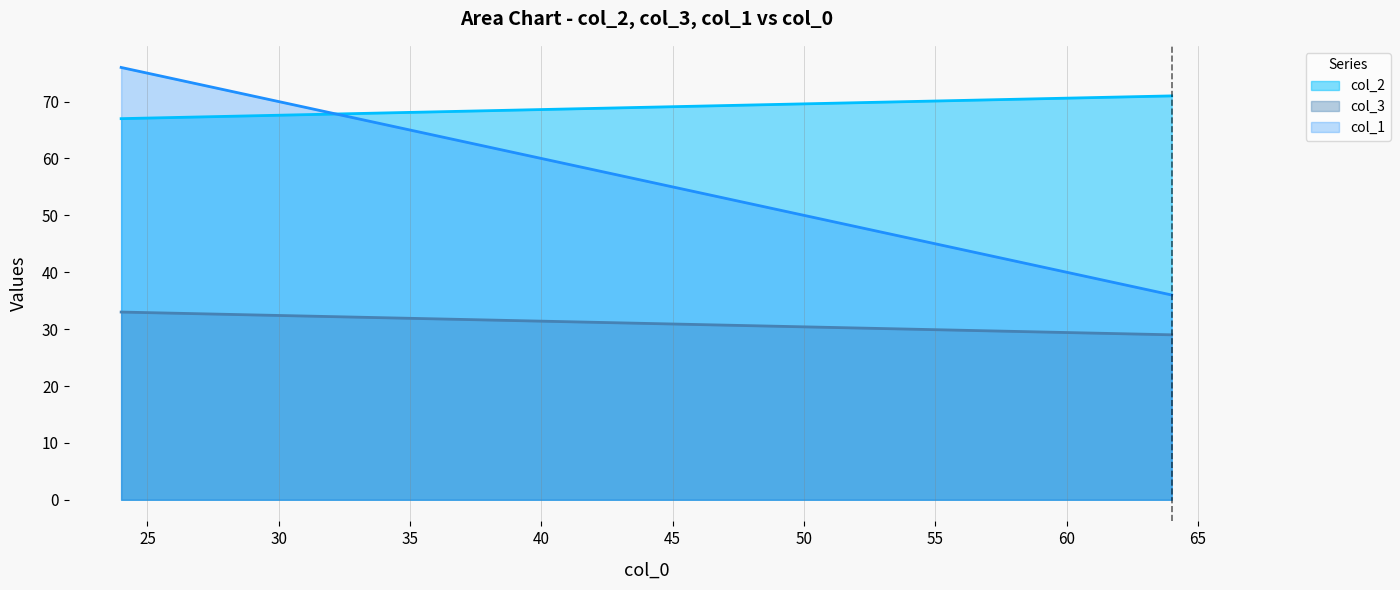

At which category is the sum across all series the highest?

24